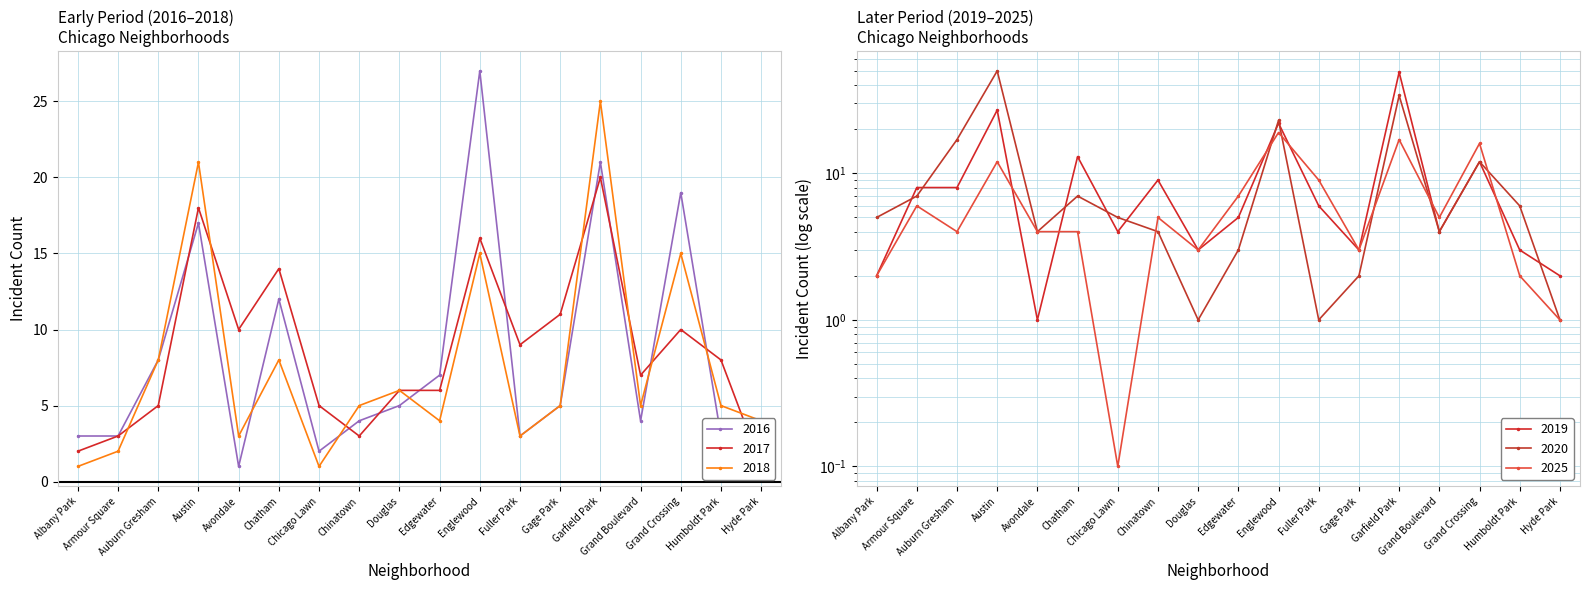

How many intersections are there between 2018 and 2025?

6